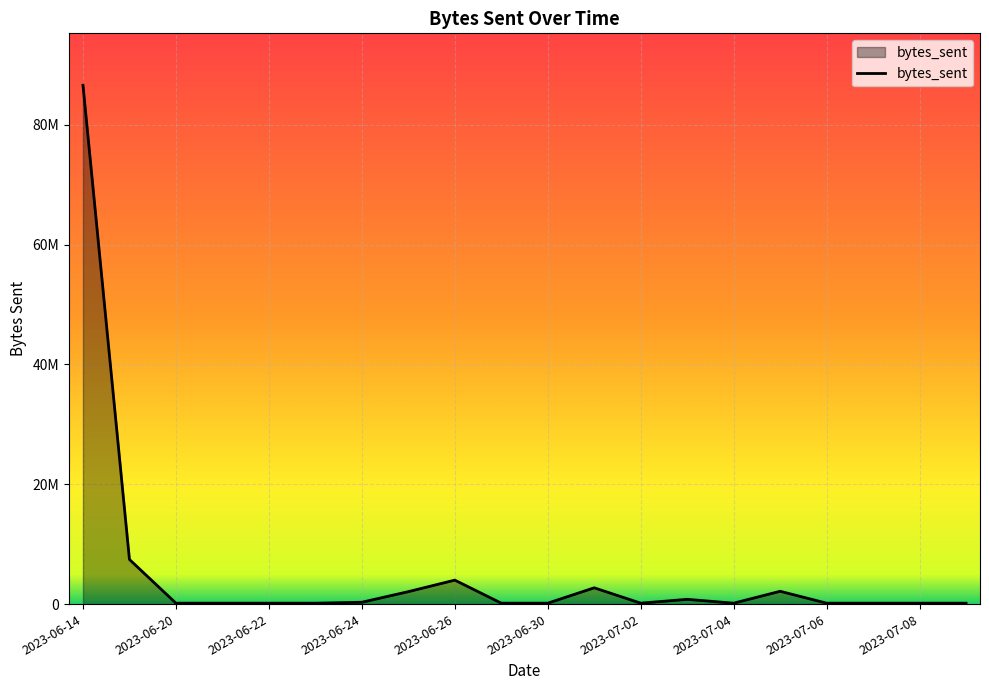

Where is the data nearest to the value 43367340?

2023-06-15